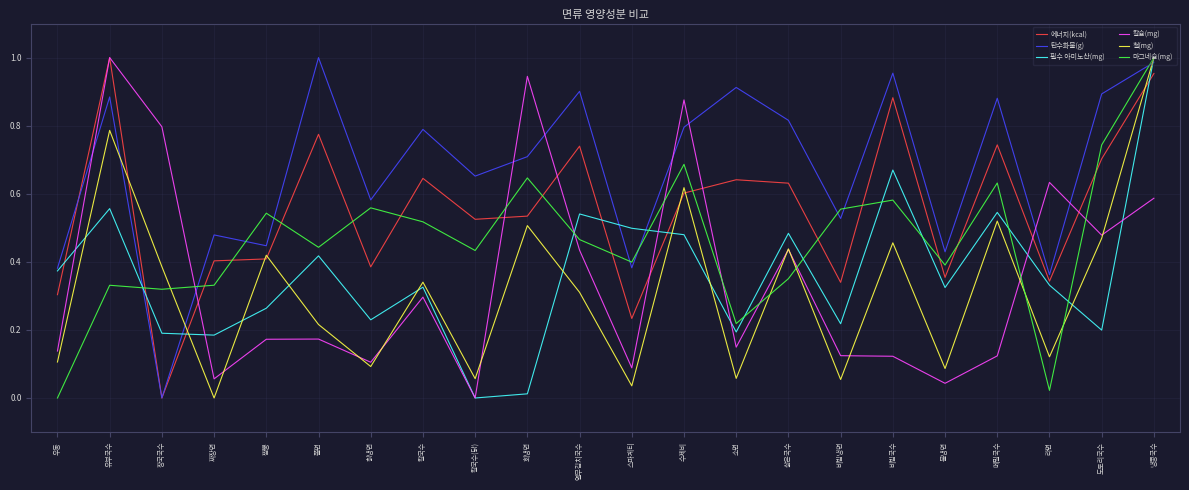

What position from the right is 소면?

9